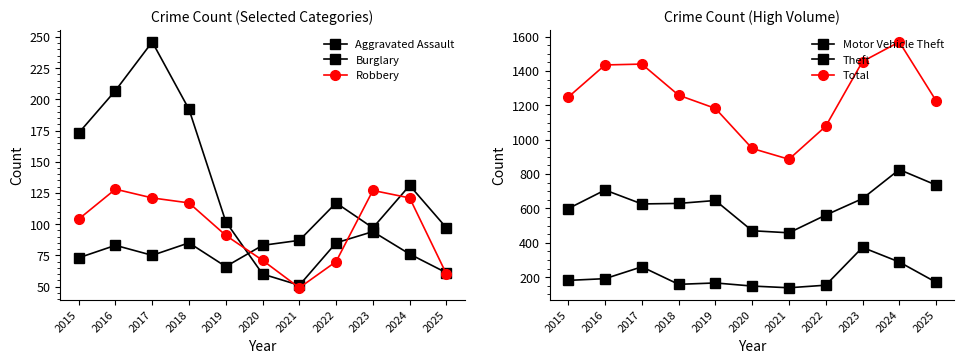

True or false: Burglary and Robbery intersect in this chart.

True